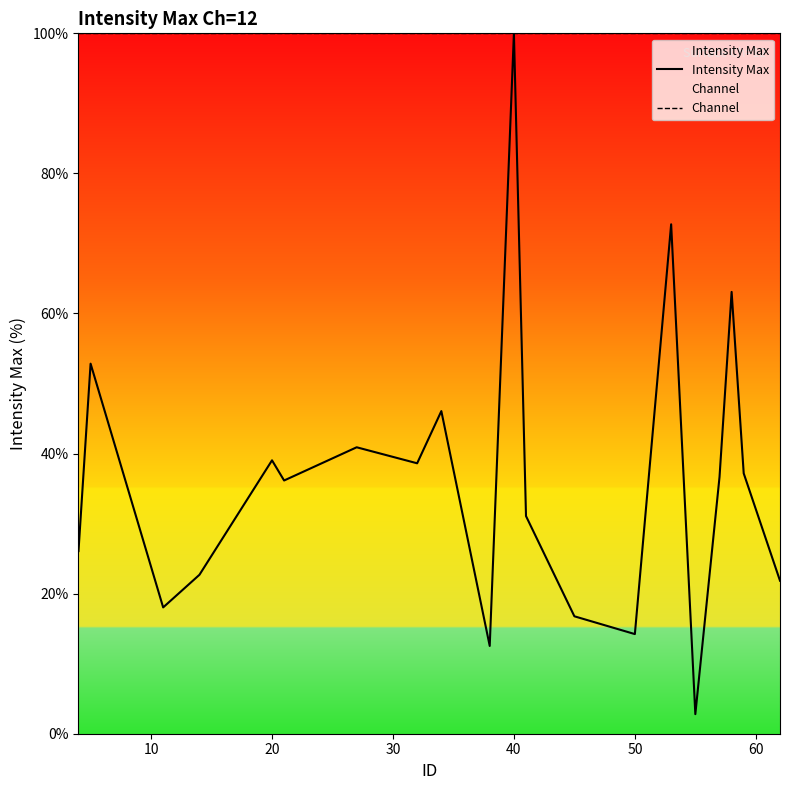

Rank the series by their average value, from highest to lowest.

Channel, Intensity Max